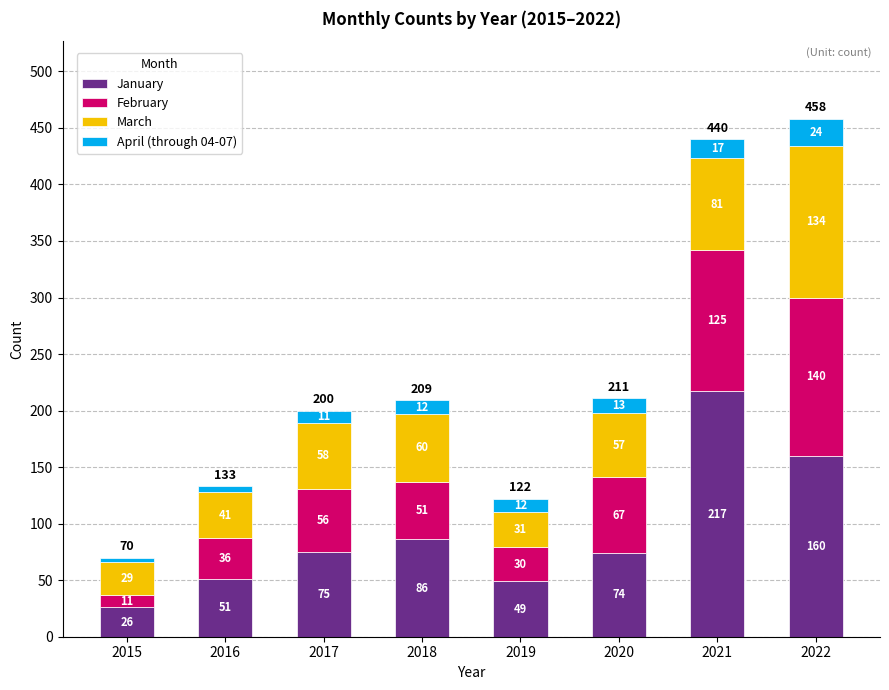

What is the total value across all series at 2018?

209